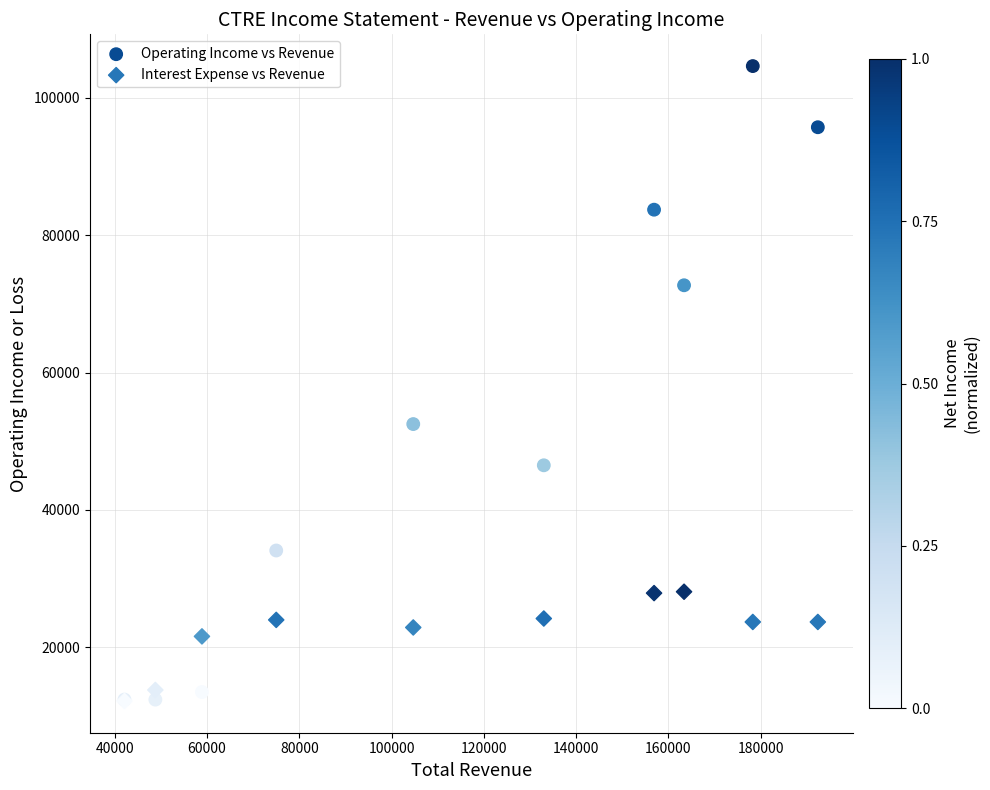

What are all the series names shown in the legend?

Operating Income vs Revenue, Interest Expense vs Revenue